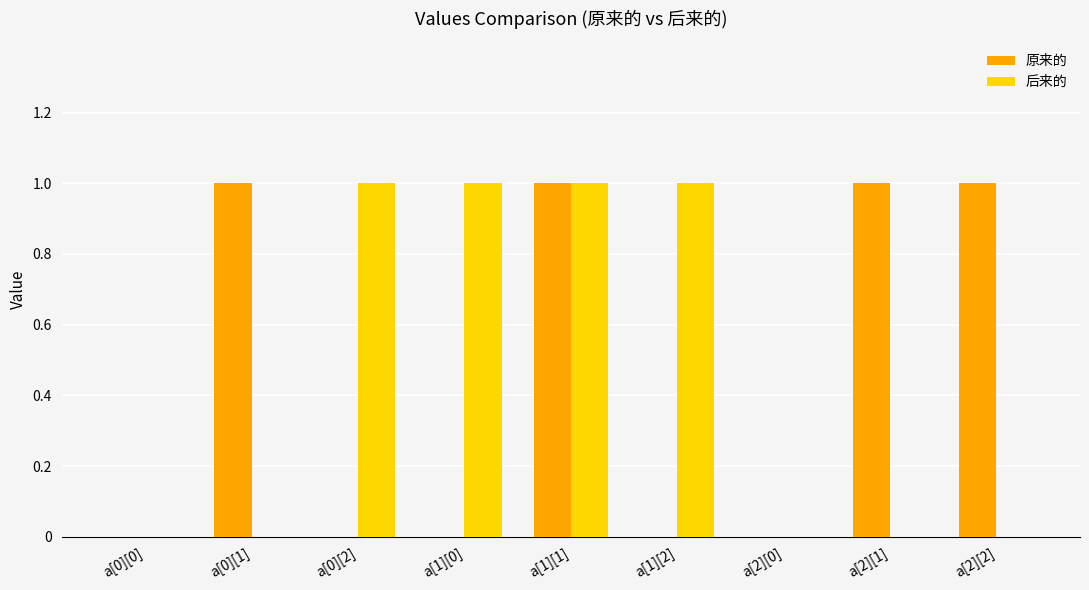

What is the sum of all 原来的 values?

4